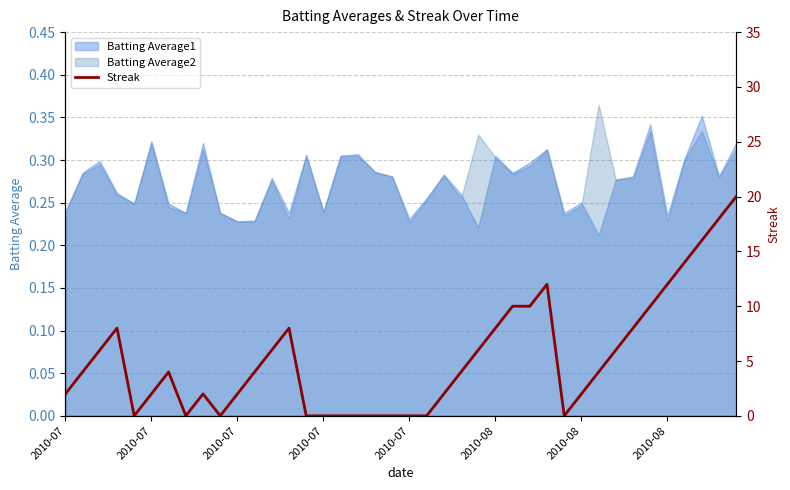

What is the average value?

5